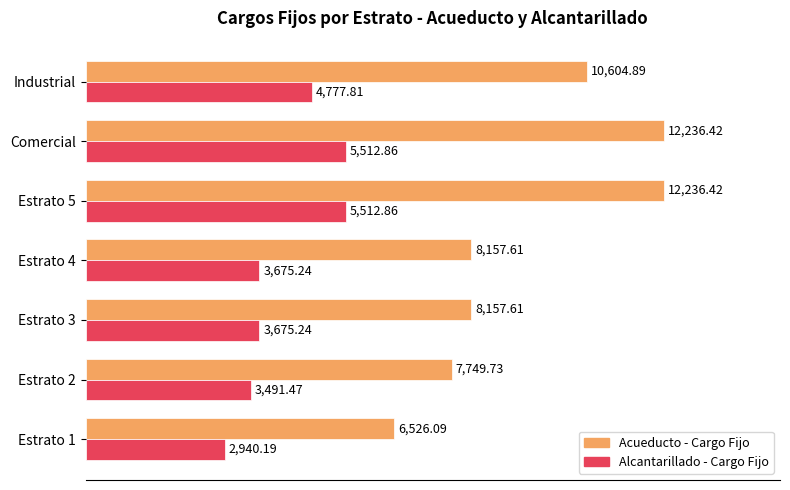

What is the smallest value displayed?

2940.2